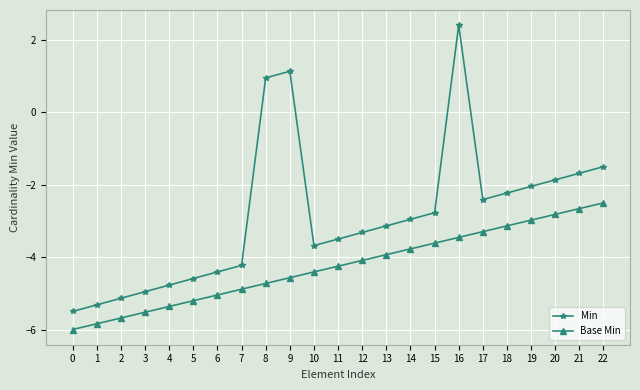

Reading right to left, list all the values displayed in this chart.

Min: -1.5	-1.7	-1.9	-2.0	-2.2	-2.4	2.4	-2.8	-3.0	-3.1	-3.3	-3.5	-3.7	1.1	1.0	-4.2	-4.4	-4.6	-4.8	-5.0	-5.1	-5.3	-5.5
Base Min: -2.5	-2.7	-2.8	-3.0	-3.1	-3.3	-3.5	-3.6	-3.8	-3.9	-4.1	-4.2	-4.4	-4.6	-4.7	-4.9	-5.0	-5.2	-5.4	-5.5	-5.7	-5.8	-6.0